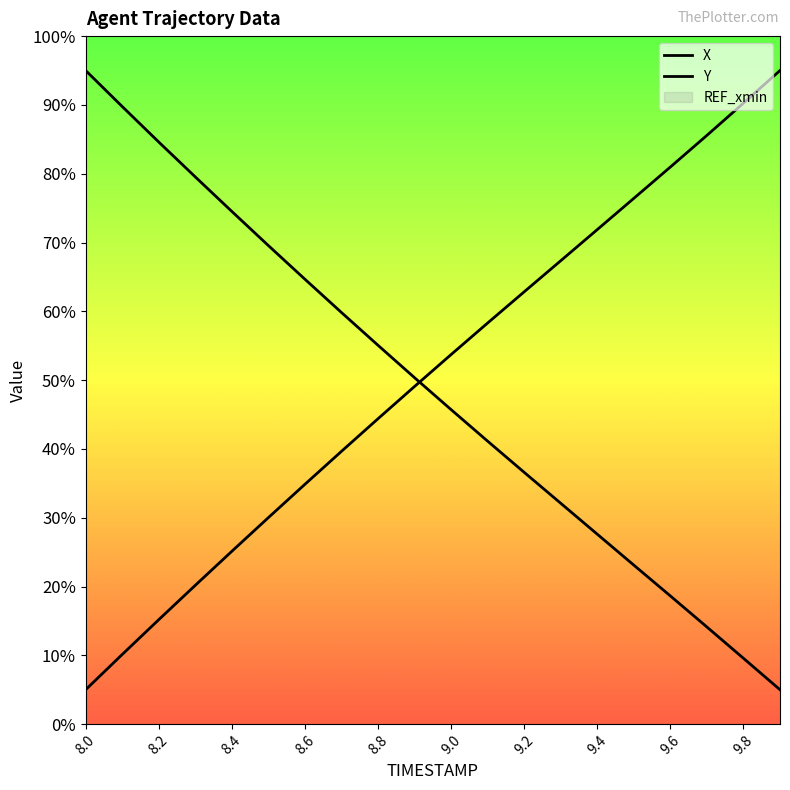

Which series changed the most between 9.2 and 9.8?

Y